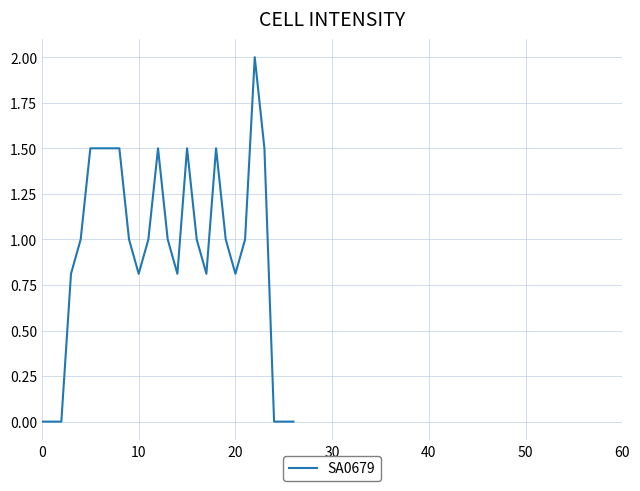

What is the difference between the maximum and minimum values?

2.0